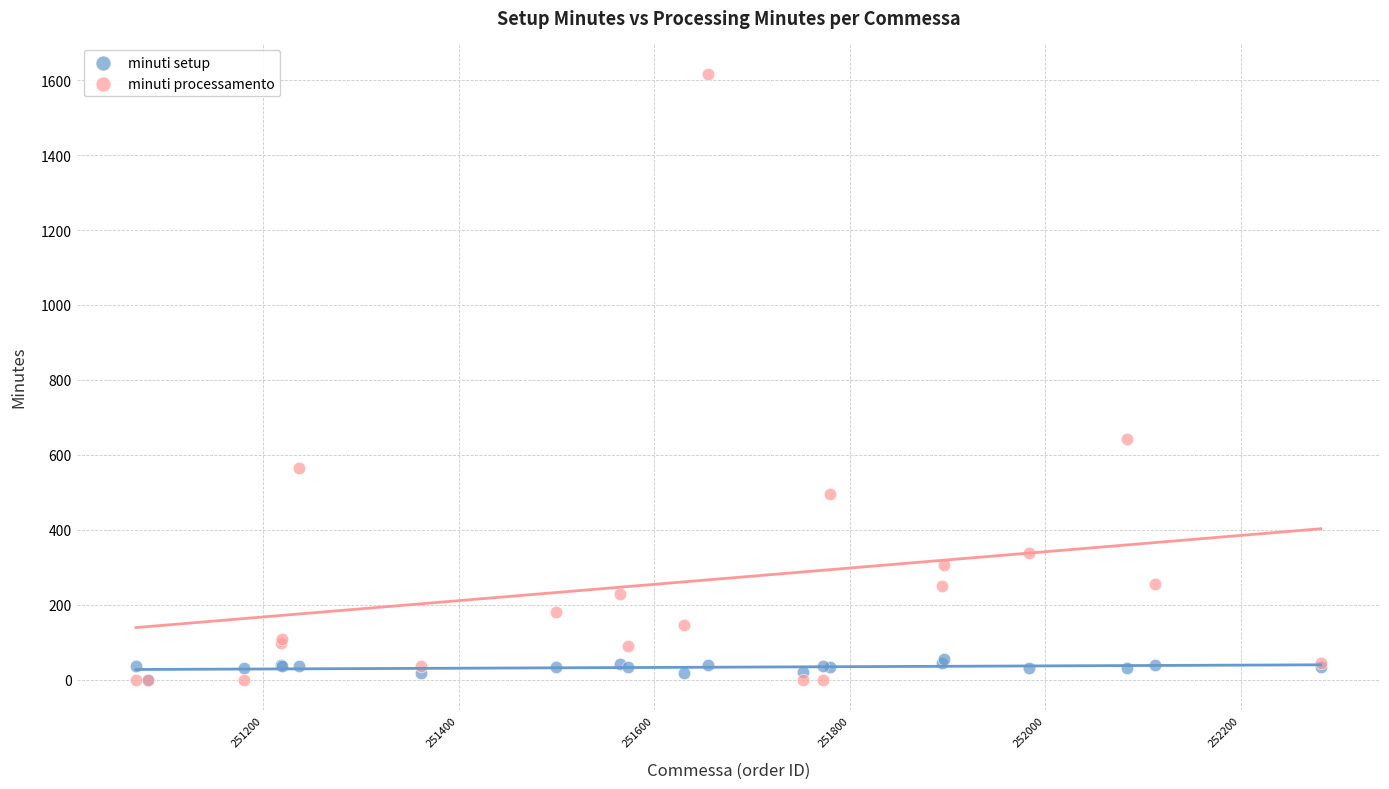

In the minuti processamento series, what Y value is closest to 808?

641.0